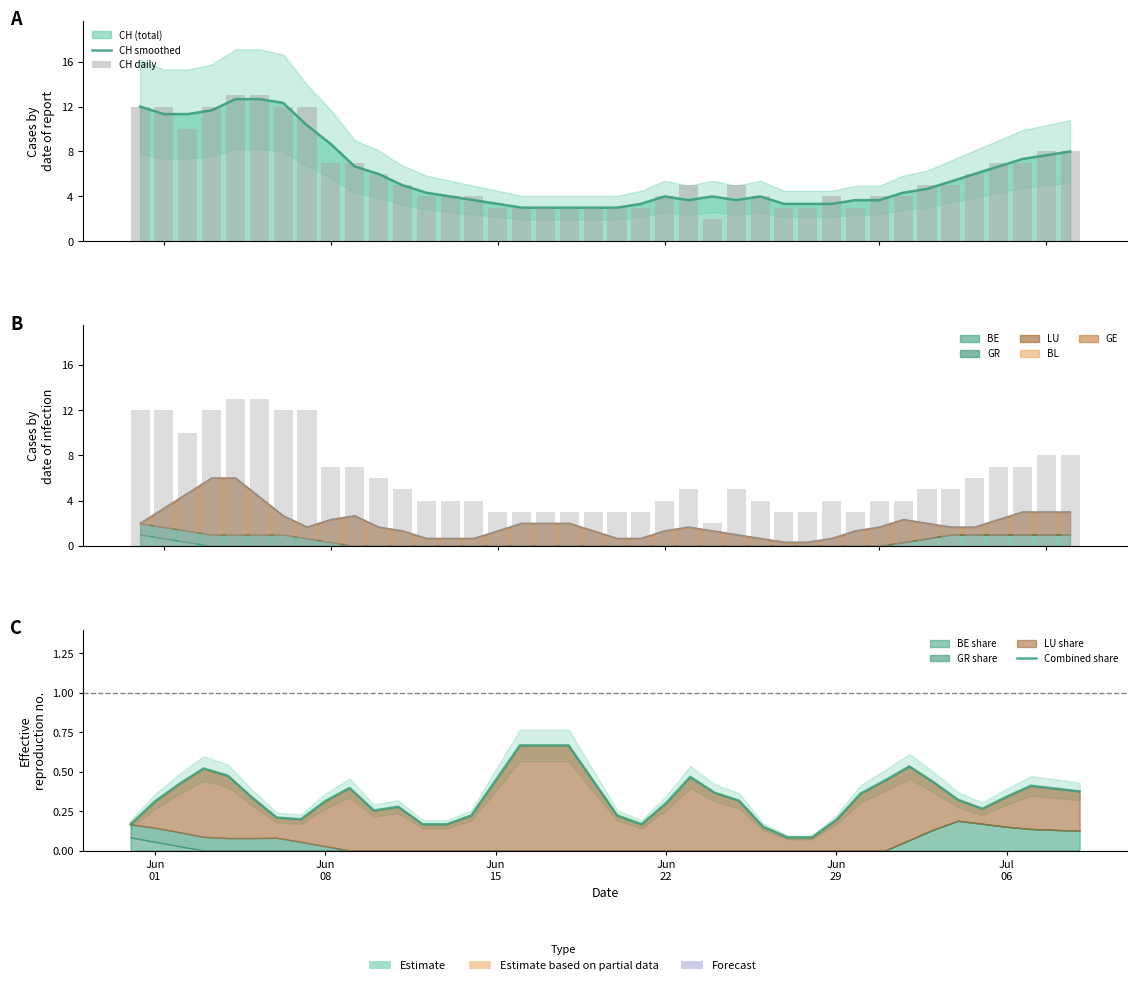

True or false: CH smoothed has a value of 4.7 at 29.

False